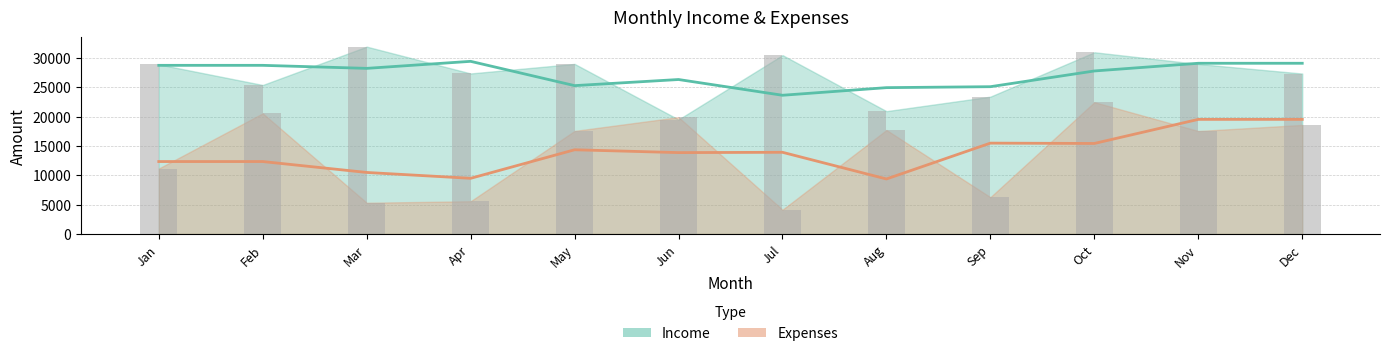

What is the difference between the Expenses values at May and Apr?

11976